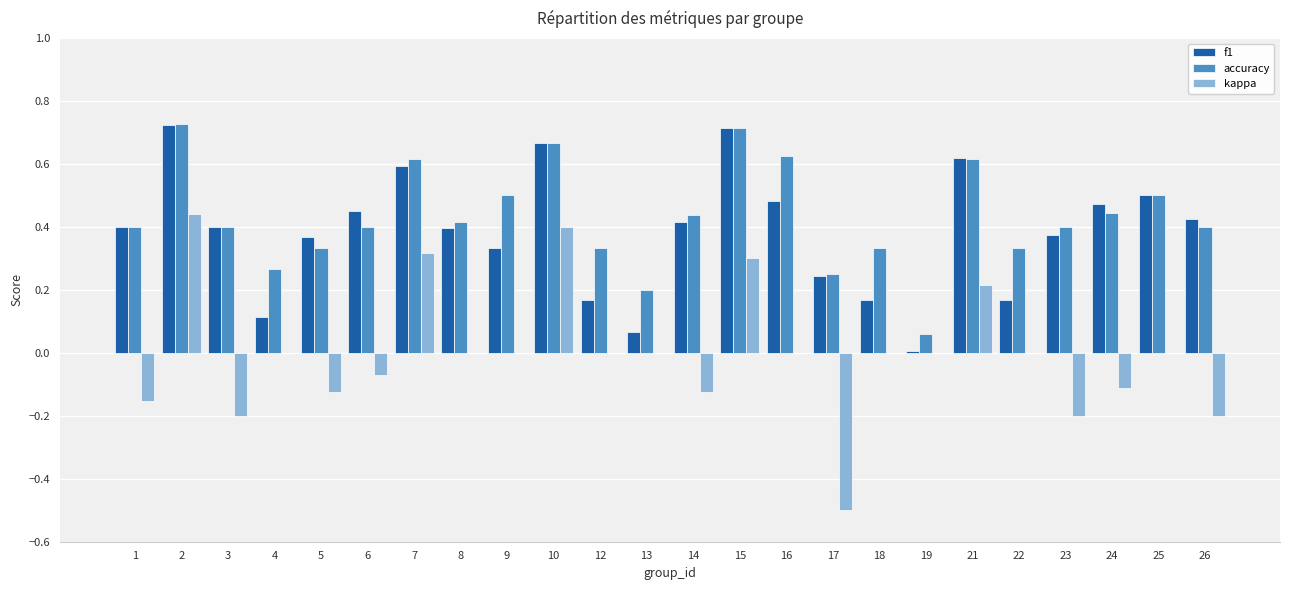

Between 5 and 9, which series saw the biggest shift?

accuracy